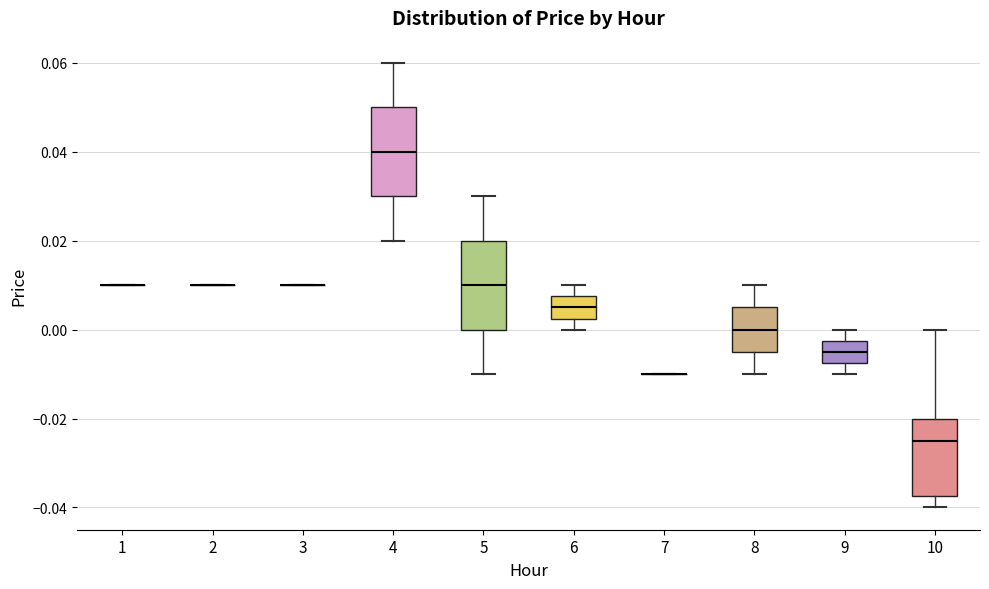

Reading left to right, read every box against the y-axis: the position of its median line, the range the box covers, and the ends of its whiskers. The values are not printed on the chart, so give them approximately, as read against the axis.

1: box collapsed to a line at 0.010, whiskers 0.010 to 0.010
2: box collapsed to a line at 0.010, whiskers 0.010 to 0.010
3: box collapsed to a line at 0.010, whiskers 0.010 to 0.010
4: median 0.040, box 0.030 to 0.050, whiskers 0.020 to 0.060
5: median 0.010, box 0.000 to 0.020, whiskers -0.010 to 0.030
6: median 0.006, box 0.002 to 0.008, whiskers 0.000 to 0.010
7: box collapsed to a line at -0.010, whiskers -0.010 to -0.010
8: median 0.000, box -0.004 to 0.006, whiskers -0.010 to 0.010
9: median -0.004, box -0.008 to -0.002, whiskers -0.010 to 0.000
10: median -0.024, box -0.038 to -0.020, whiskers -0.040 to 0.000